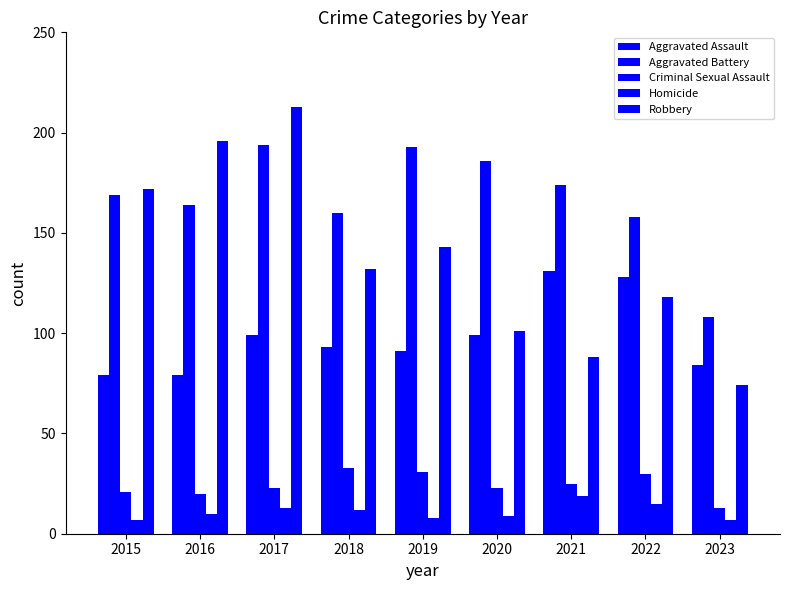

Between 2022 and 2021, which is larger?

2021